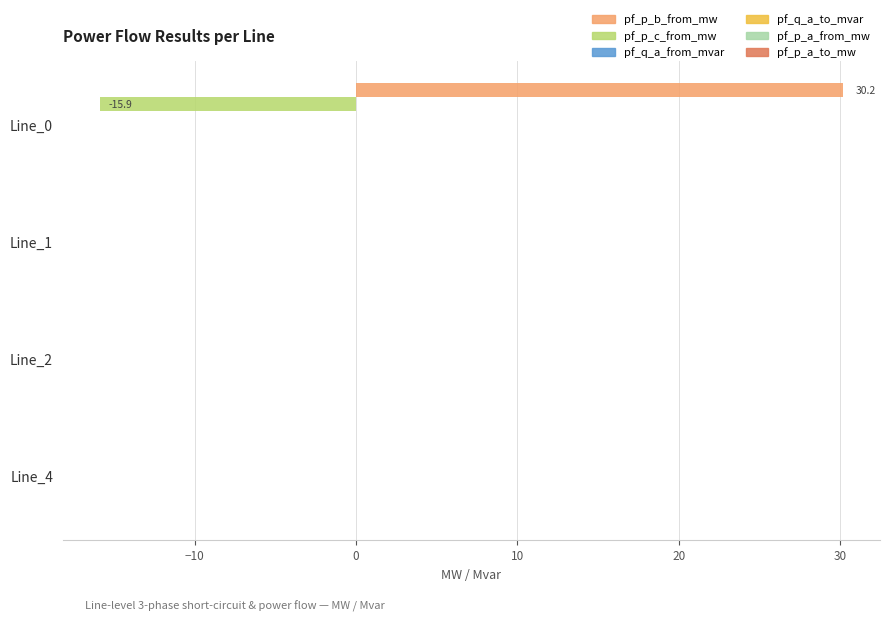

What is the sum of all pf_p_b_from_mw values?

30.2